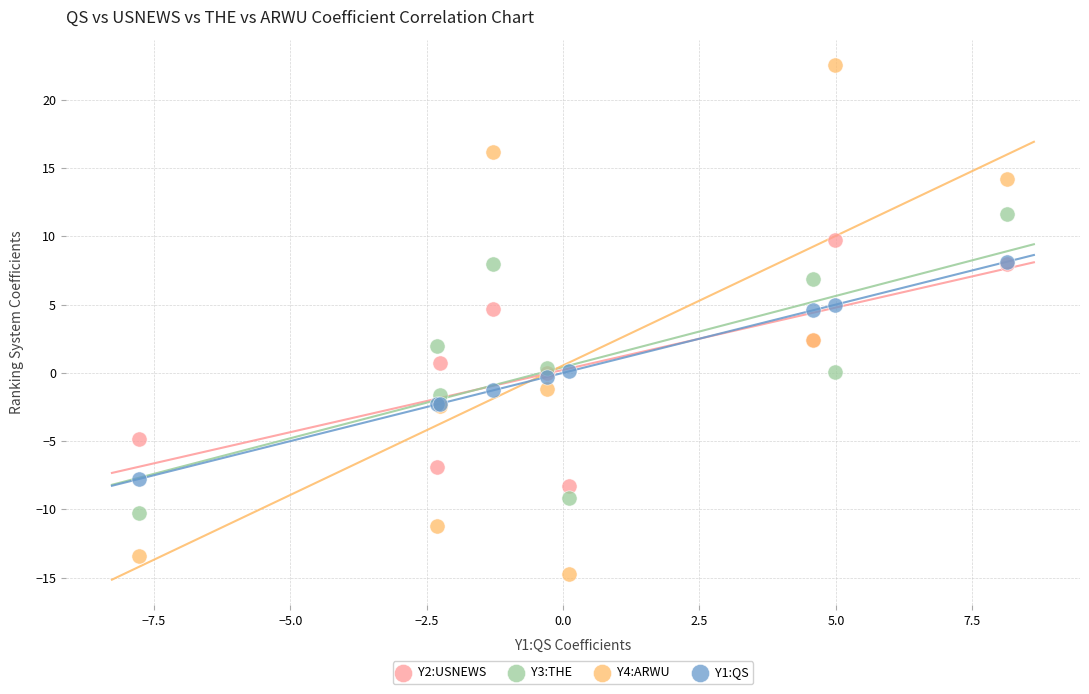

Which series has the largest Y range (max minus min)?

Y4:ARWU